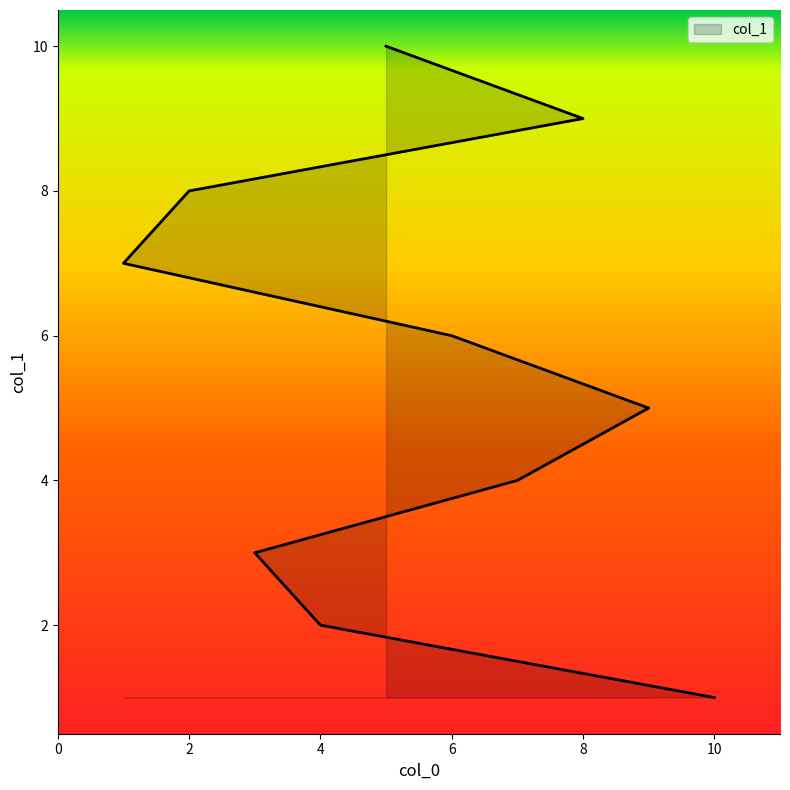

What is the label of the 7th point from the right?

7